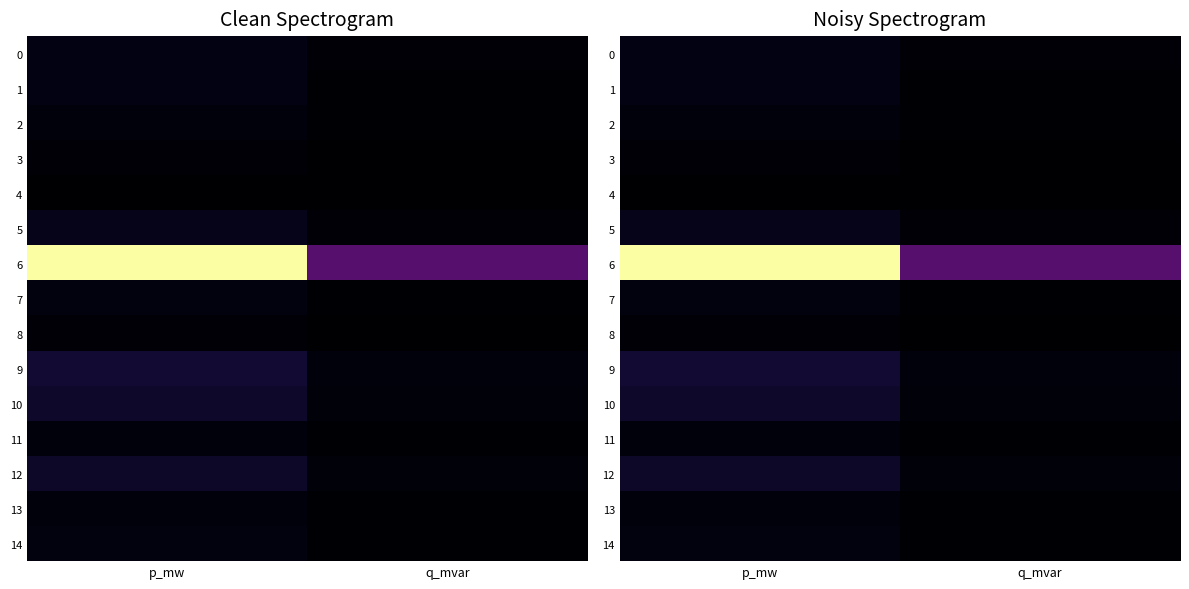

Rank the series by their maximum value, from highest to lowest.

6, 9, 10, 12, 5, 0, 1, 7, 14, 13, 11, 2, 3, 8, 4